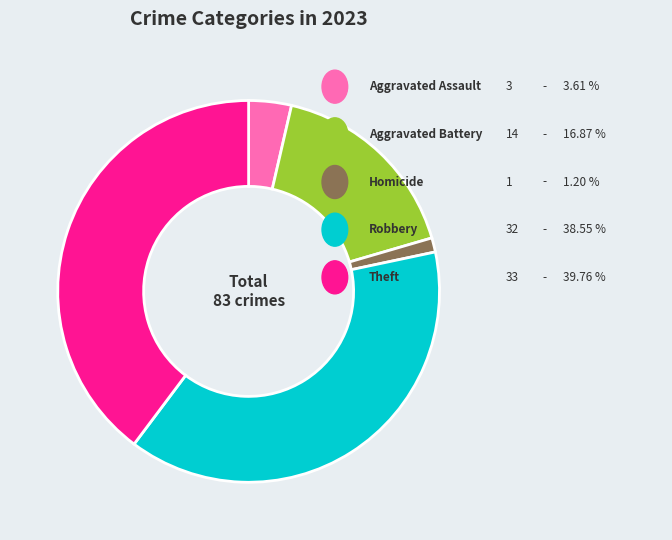

Does any single category account for the majority?

No